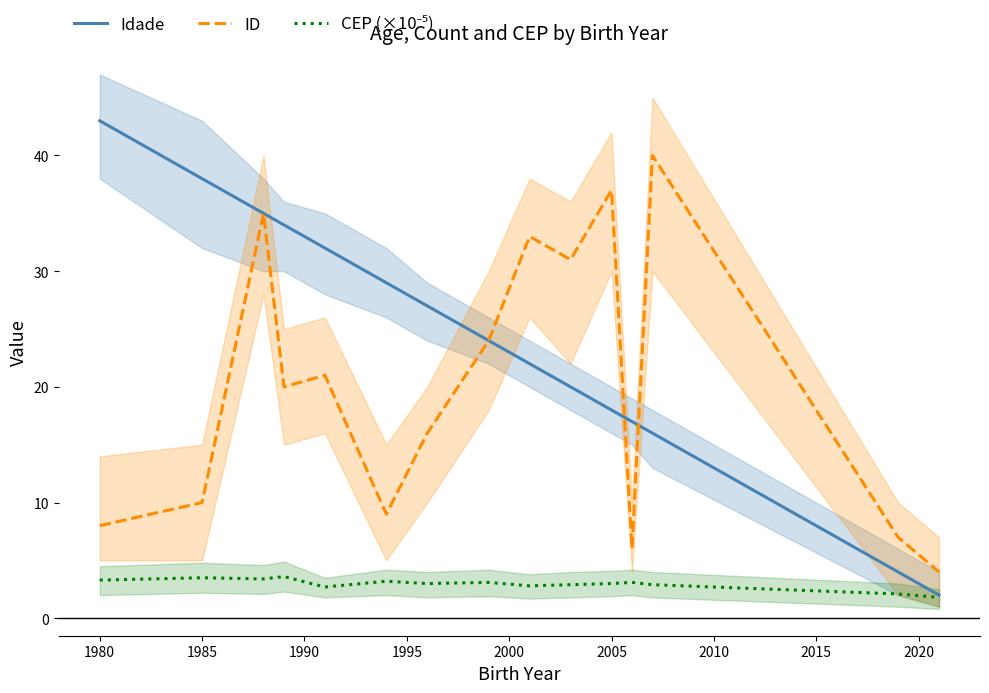

Rank the series by their maximum value, from highest to lowest.

Idade, ID, CEP (×10⁻⁵)